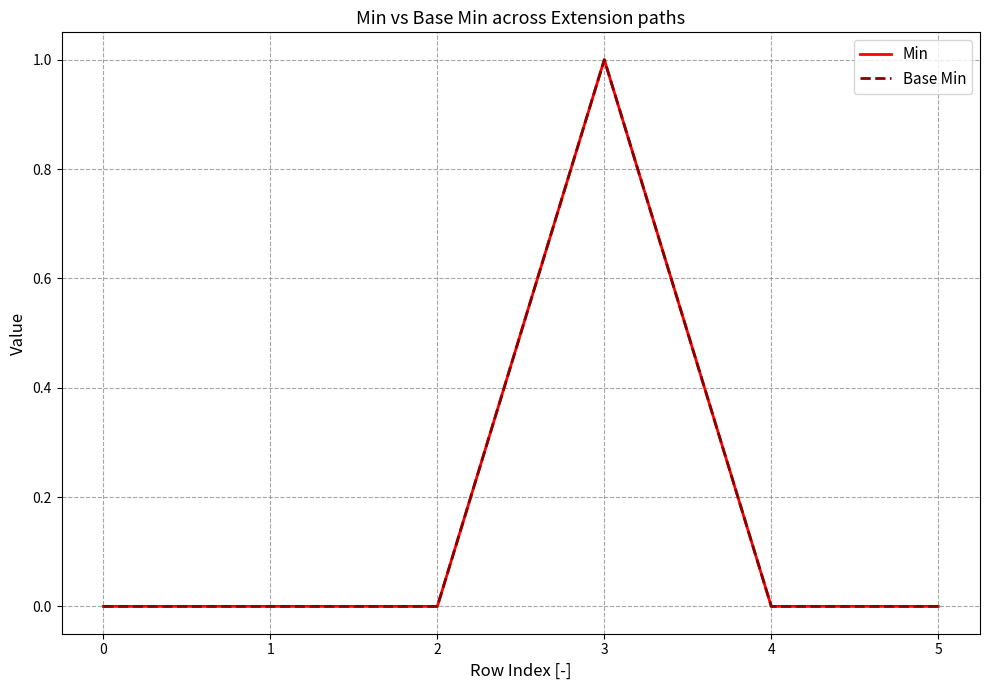

Is the value of Min at 1 greater than the value of Base Min at 1?

No